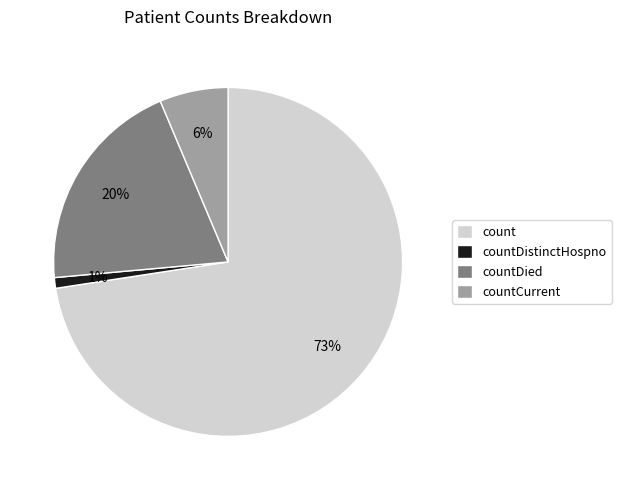

Which slice is the largest?

count